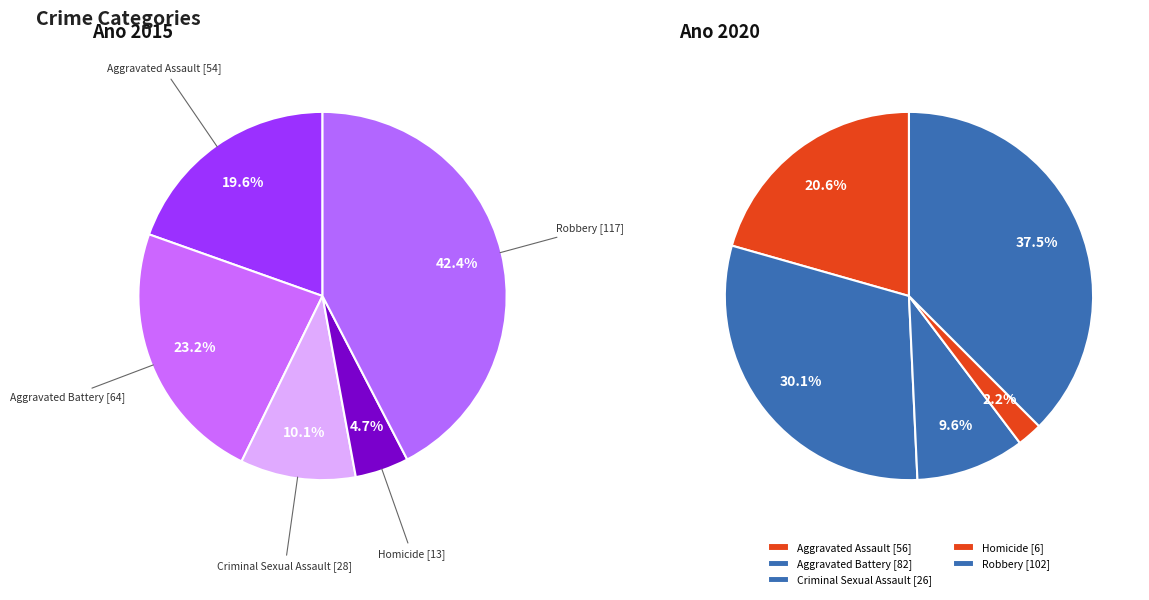

Does 2 account for over 50% of the chart?

No